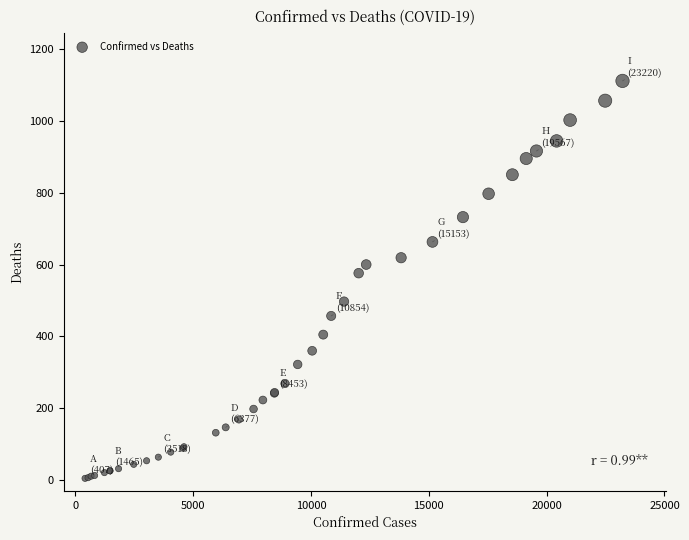

What Y value in the scatter plot is closest to 558?

576